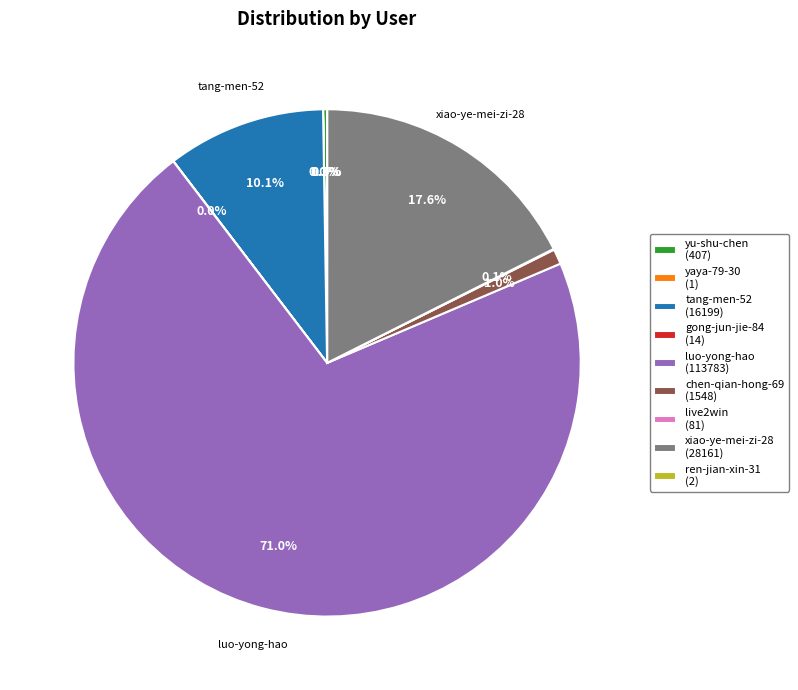

What percentage is NOT represented by xiao-ye-mei-zi-28 (28161)?

82.4%